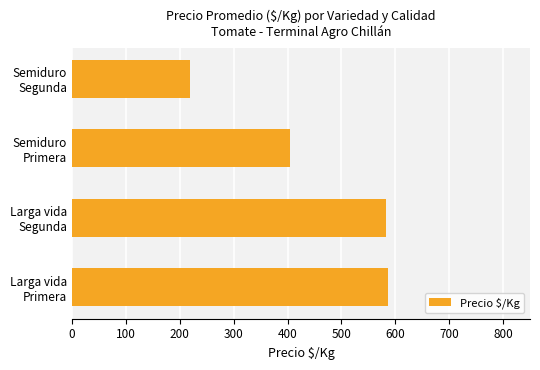

What is the sum of all values?

1792